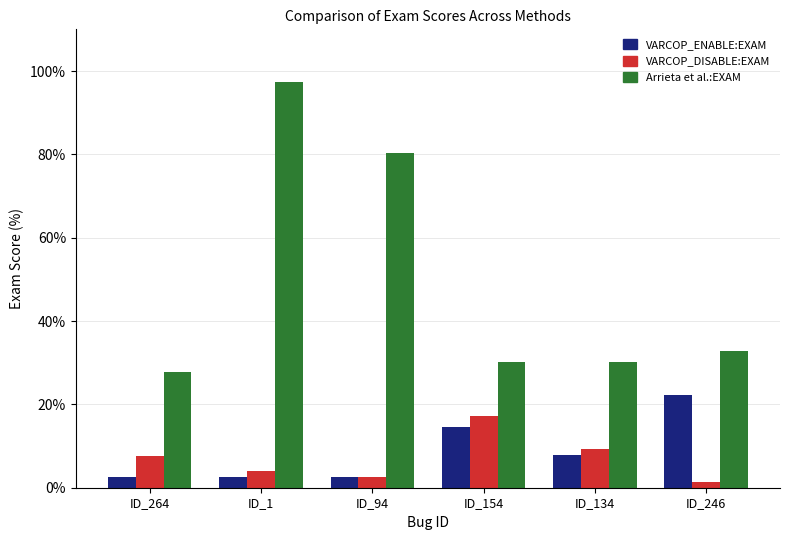

Which label corresponds to the smallest value in the chart?

ID_246